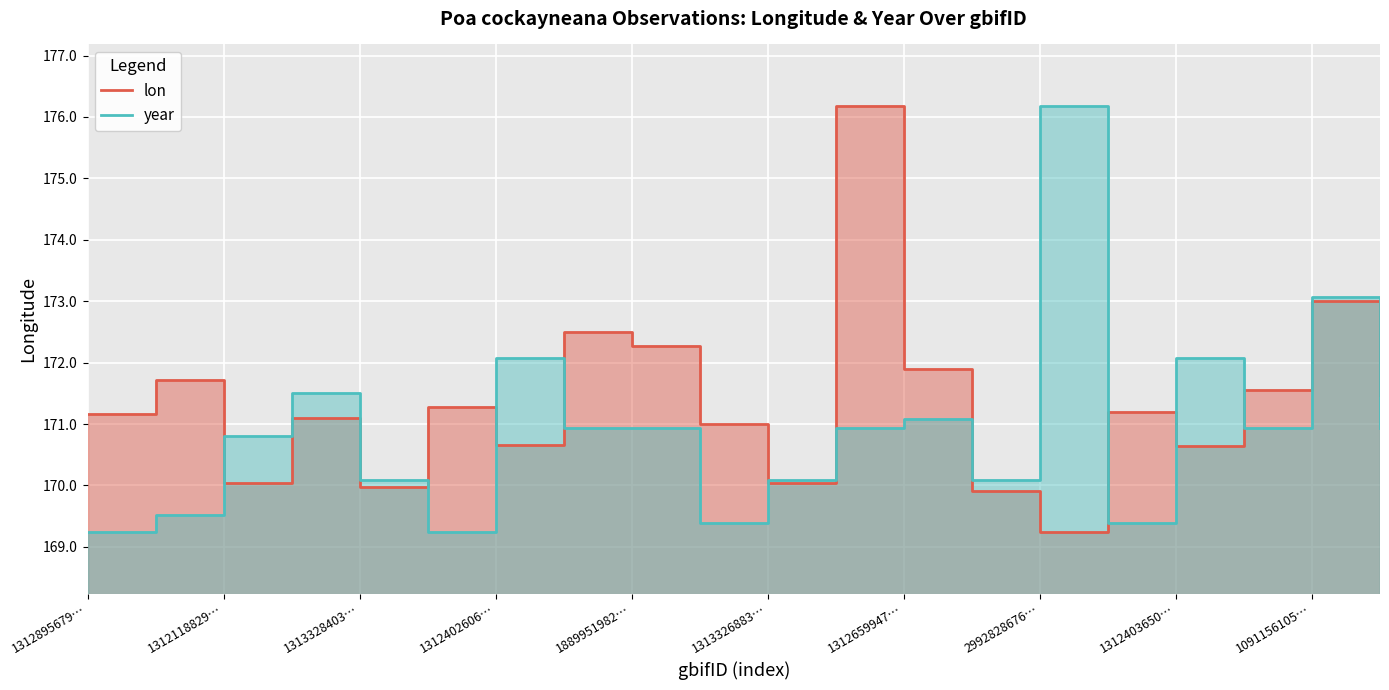

What position from the left is 1312886911?

16